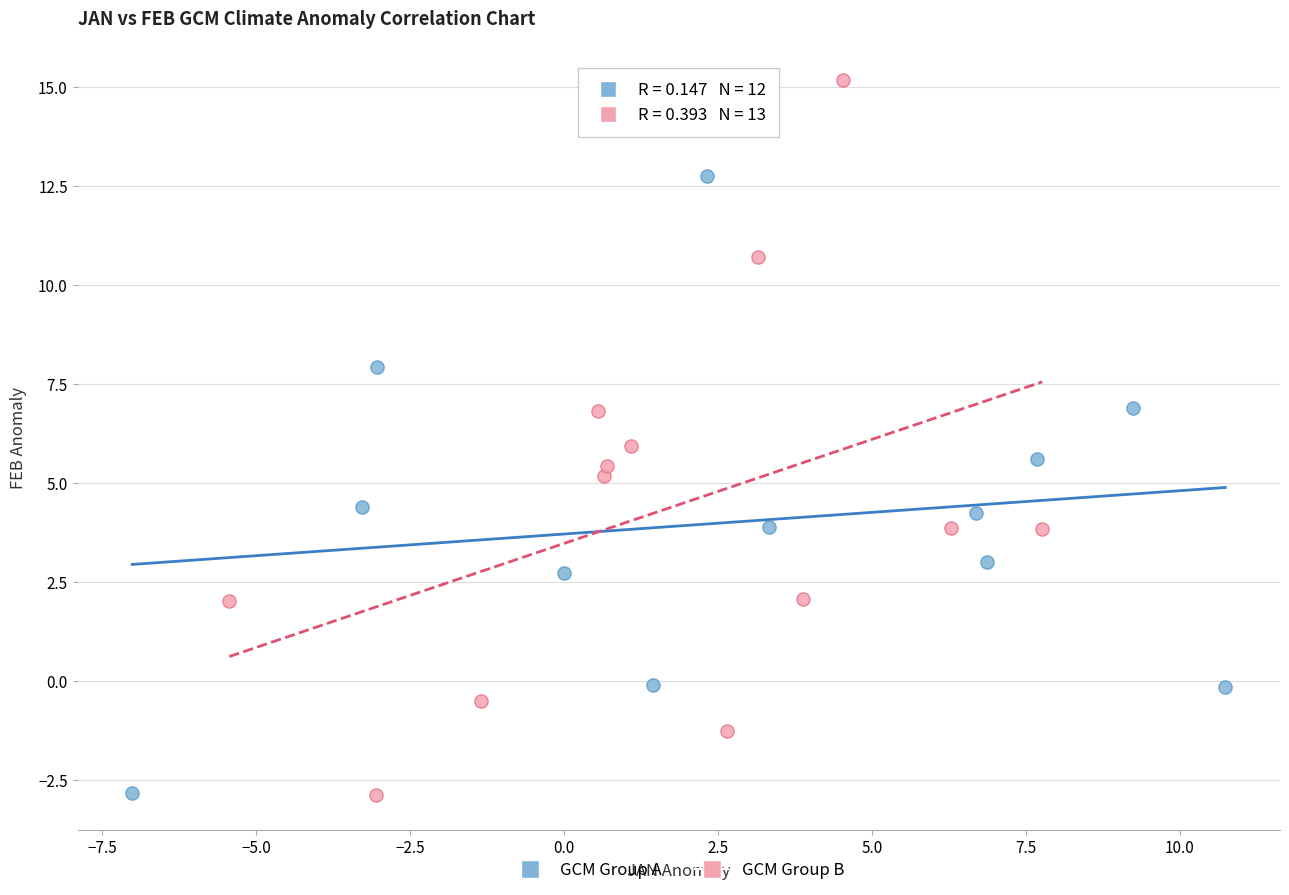

Which series has the largest Y range (max minus min)?

GCM Group B